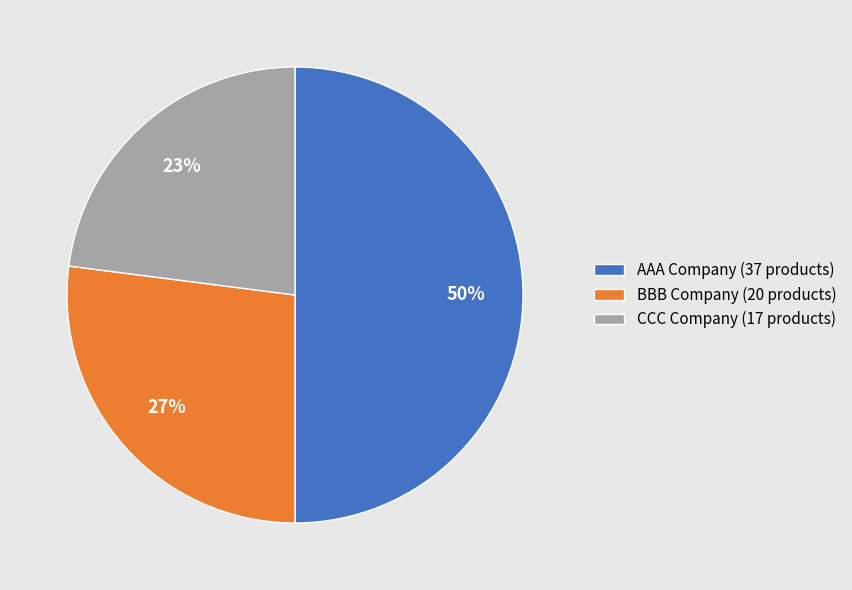

To the nearest percent, what is the difference between the largest and smallest slice percentages?

27%